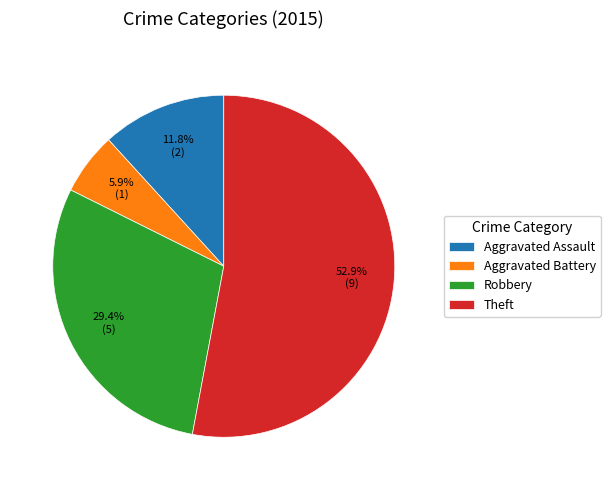

Is it true that Theft is 63% of the pie?

False